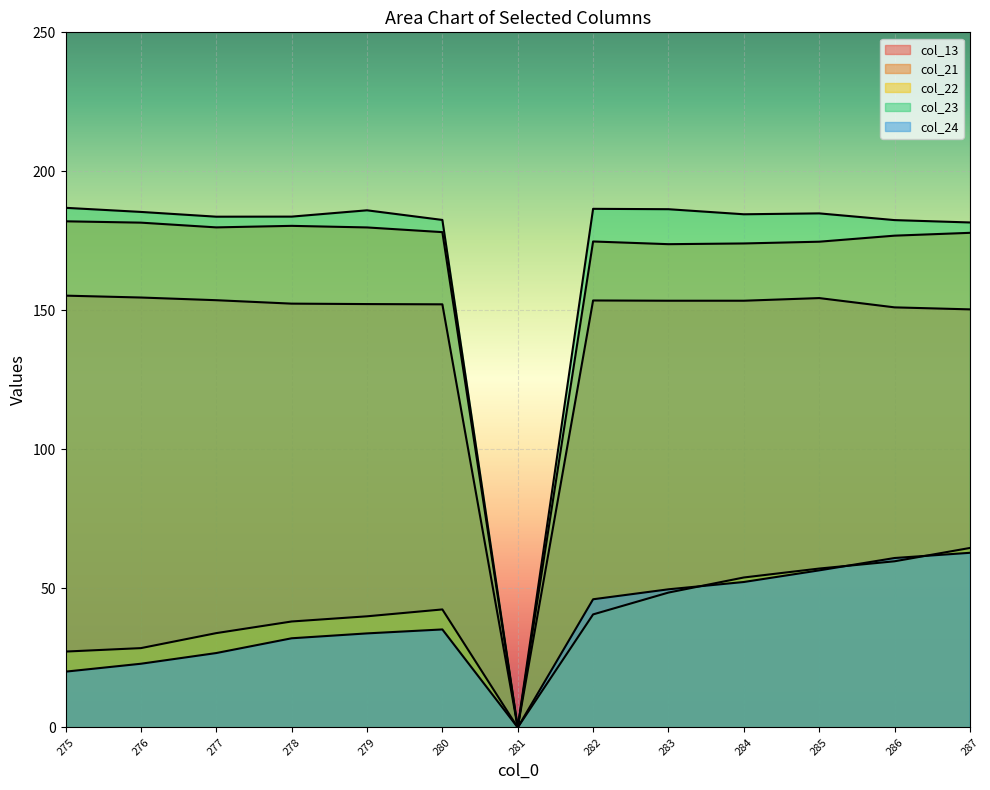

Where does the col_22 series first go above 40?

280